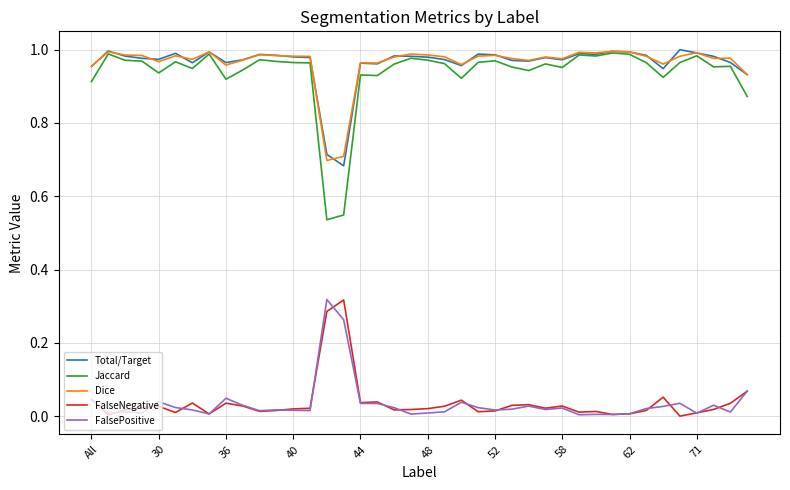

True or false: Total/Target and FalsePositive intersect in this chart.

False